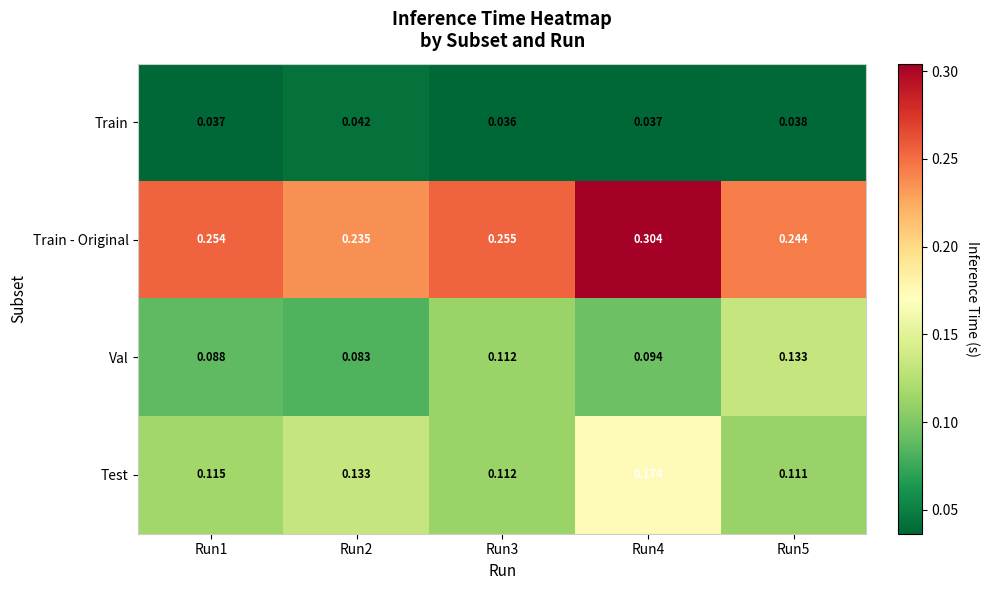

List the series in order of their peak value, lowest first.

Train, Val, Test, Train - Original